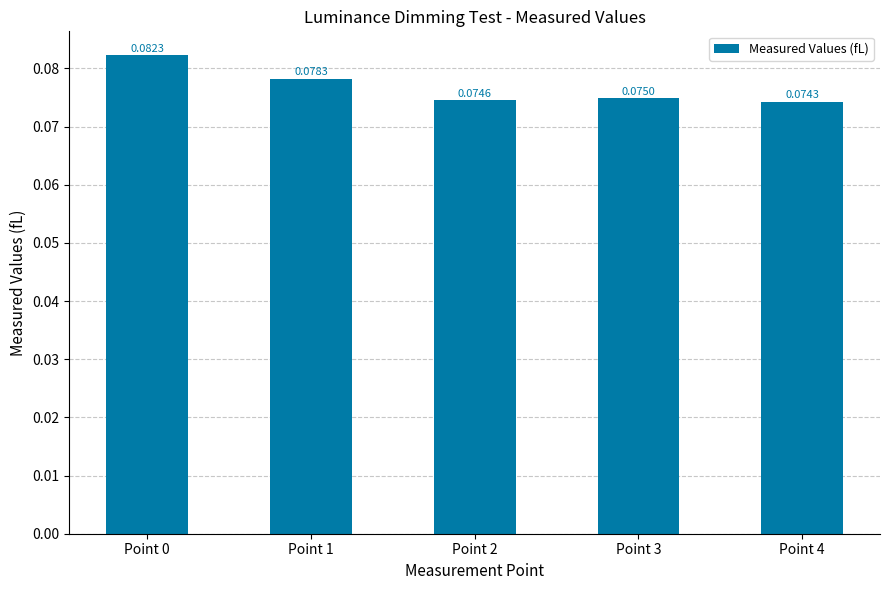

Which has a higher value, Point 3 or Point 1?

Point 1